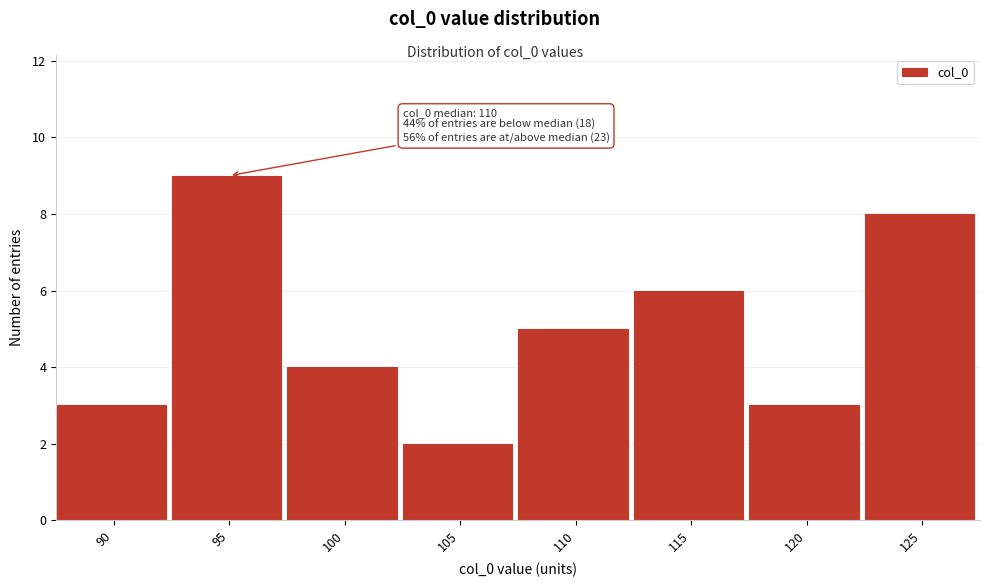

Reading right to left, transcribe all the data shown in this chart.

8	3	6	5	2	4	9	3